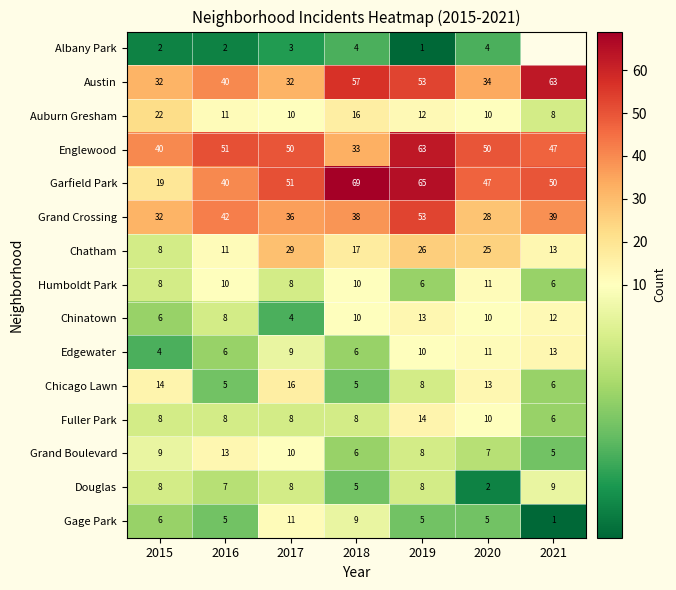

At which label does Englewood first exceed 50?

2016